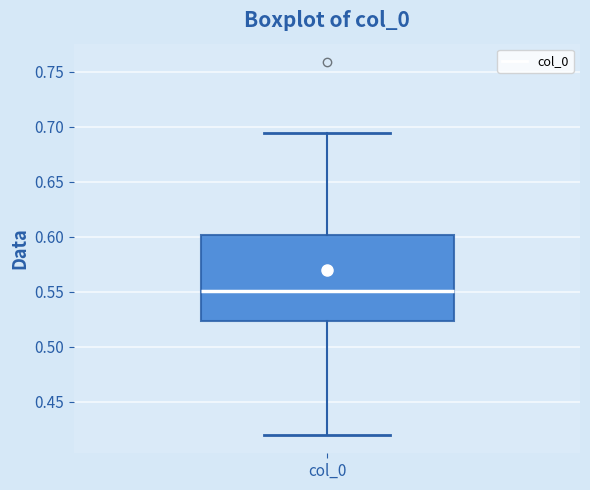

Transcribe this box plot: give where the median line is, the range the box spans, and where the two whiskers end, as read against the y-axis. The values are not printed on the chart, so give them approximately, as read against the axis.

median 0.550, box 0.525 to 0.600, whiskers 0.420 to 0.695